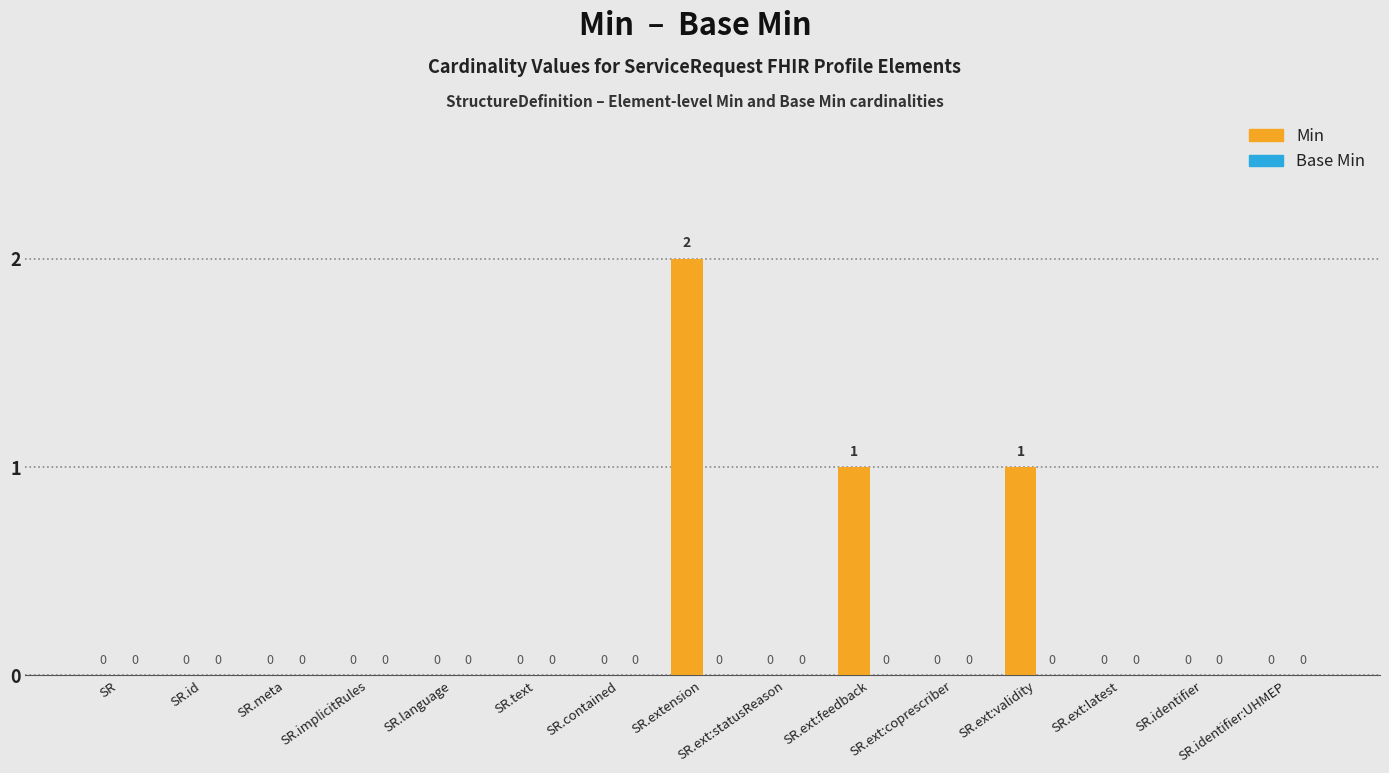

Approximately how many times larger is the value at SR.ext:feedback compared to SR.extension?

0.5